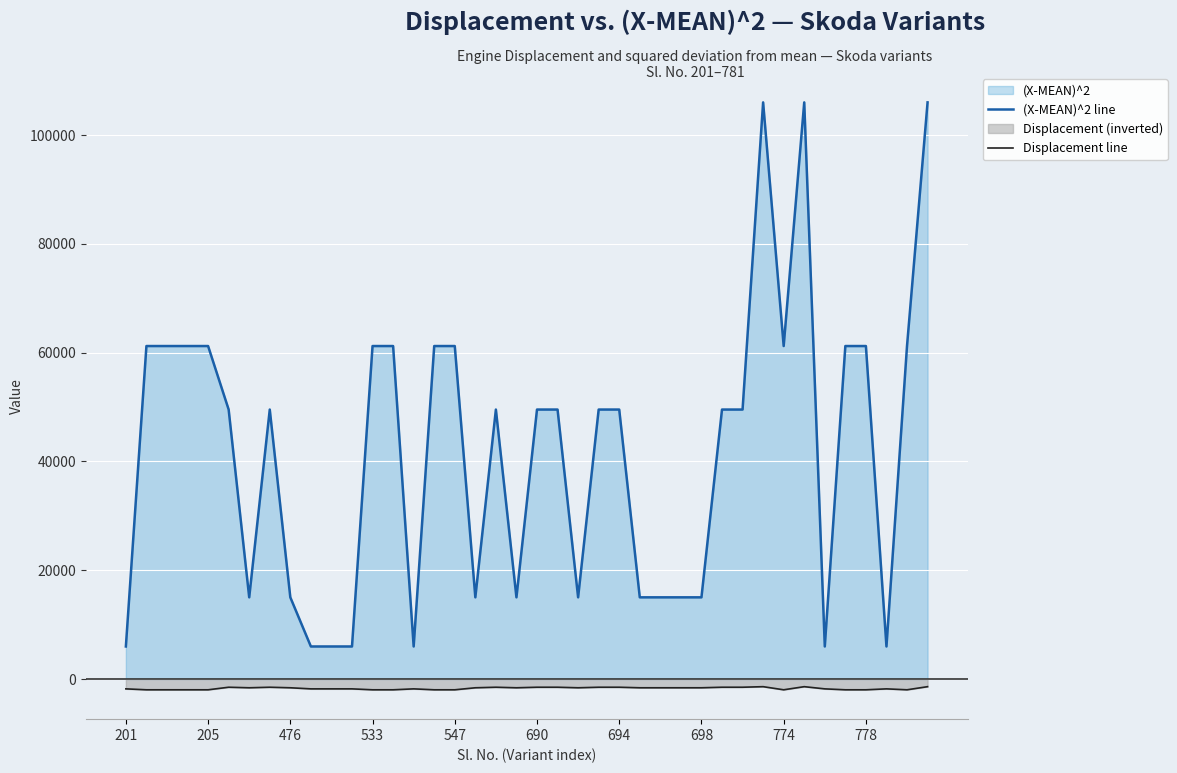

Rank the series by their average value, from lowest to highest.

Displacement line, (X-MEAN)^2 line